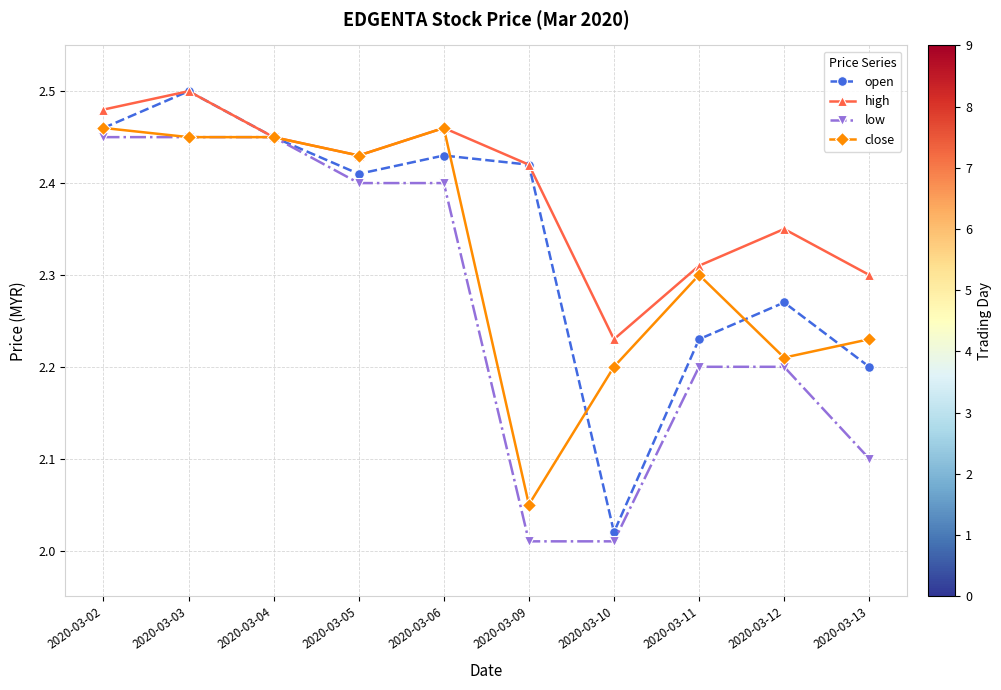

What are all the series names shown in the legend?

open, high, low, close